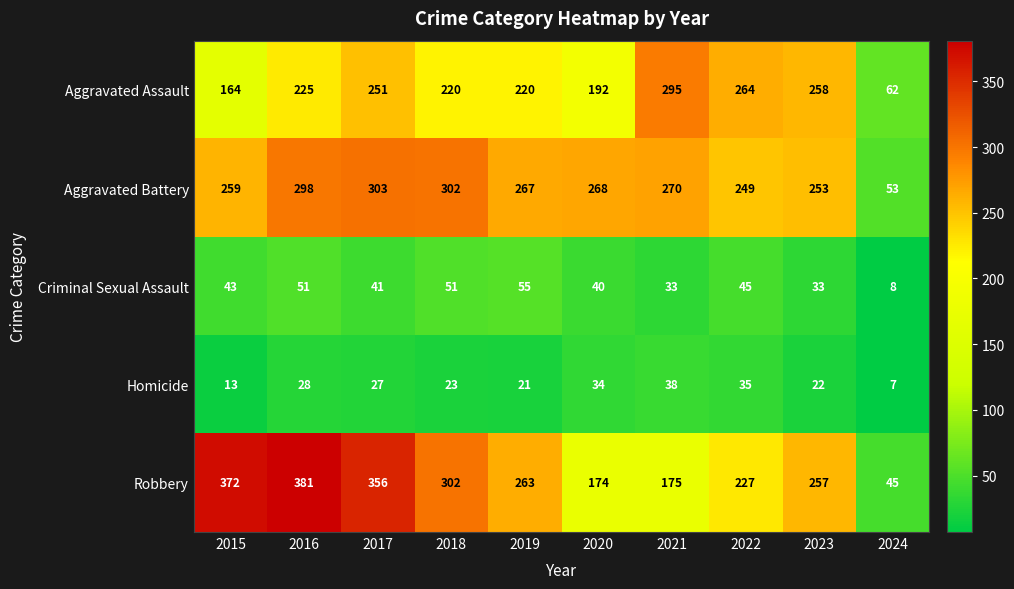

At how many categories does at least one series exceed 211?

9